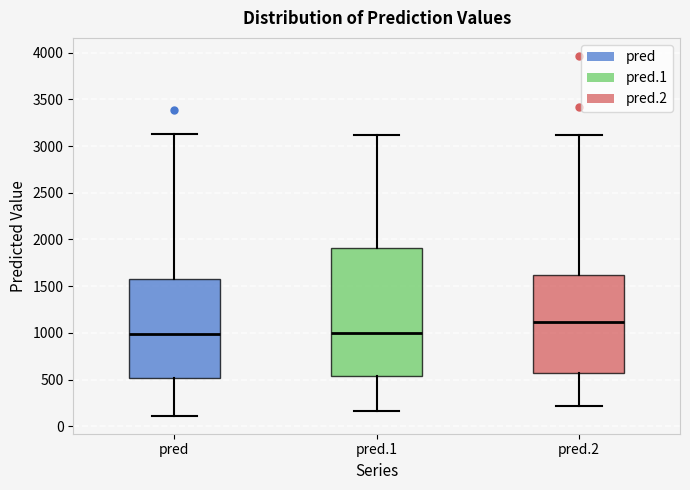

Which box has the highest median line?

pred.2